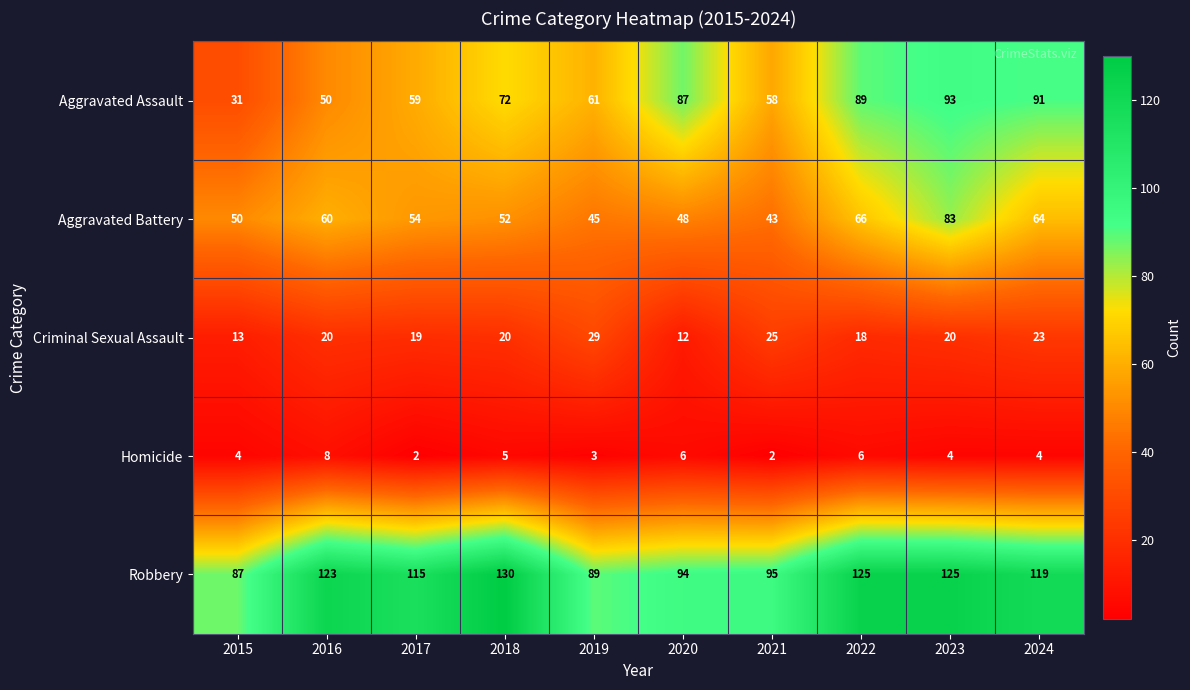

The Robbery series shows 95 at 2021. True or false?

True